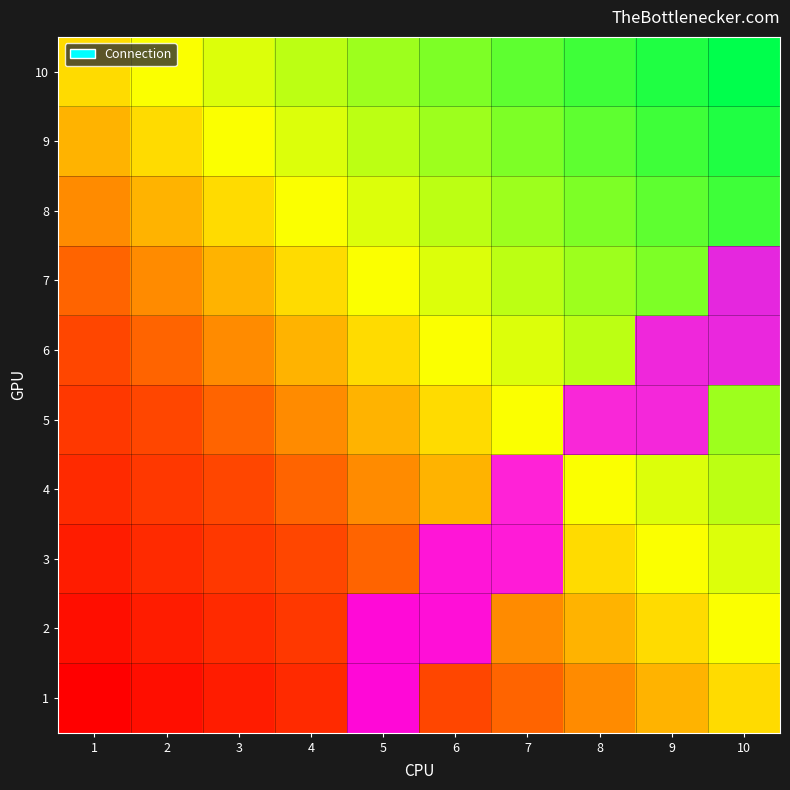

Reading right to left, what are all the values shown in this chart?

1: 10=0	9=0	8=0	7=0	6=0	5=1	4=0	3=0	2=0	1=0
2: 10=0	9=0	8=0	7=0	6=1	5=1	4=0	3=0	2=0	1=0
3: 10=0	9=0	8=0	7=1	6=1	5=0	4=0	3=0	2=0	1=0
4: 10=0	9=0	8=0	7=1	6=0	5=0	4=0	3=0	2=0	1=0
5: 10=0	9=1	8=1	7=0	6=0	5=0	4=0	3=0	2=0	1=0
6: 10=1	9=1	8=0	7=0	6=0	5=0	4=0	3=0	2=0	1=0
7: 10=1	9=0	8=0	7=0	6=0	5=0	4=0	3=0	2=0	1=0
8: 10=0	9=0	8=0	7=0	6=0	5=0	4=0	3=0	2=0	1=0
9: 10=0	9=0	8=0	7=0	6=0	5=0	4=0	3=0	2=0	1=0
10: 10=0	9=0	8=0	7=0	6=0	5=0	4=0	3=0	2=0	1=0